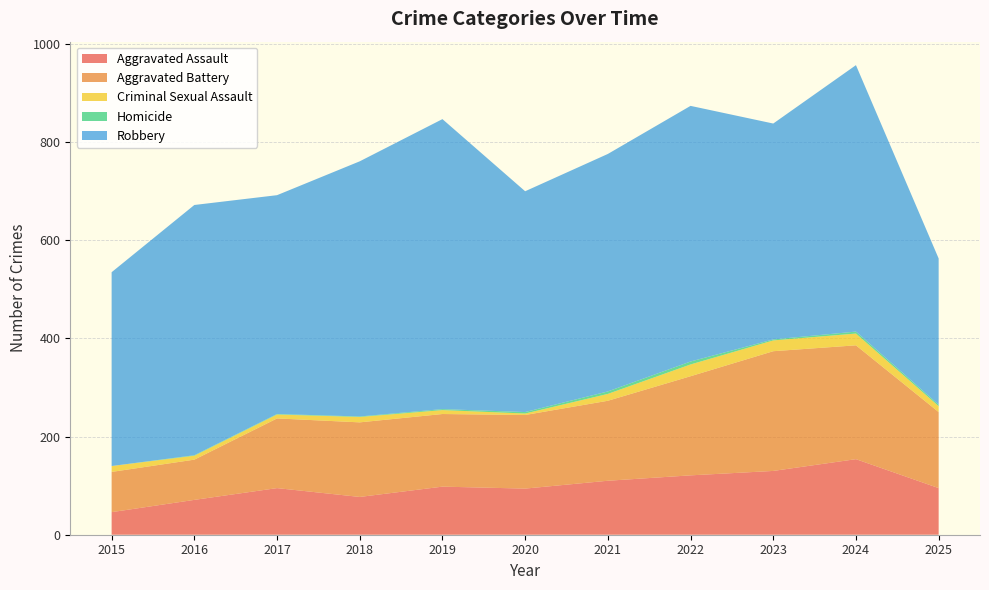

Reading left to right, list all the values displayed in this chart.

Aggravated Assault: 2015=46	2016=71	2017=95	2018=77	2019=98	2020=94	2021=110	2022=121	2023=130	2024=154	2025=95
Aggravated Battery: 2015=82	2016=82	2017=142	2018=152	2019=148	2020=150	2021=163	2022=202	2023=244	2024=232	2025=155
Criminal Sexual Assault: 2015=12	2016=8	2017=8	2018=11	2019=8	2020=3	2021=14	2022=24	2023=22	2024=24	2025=12
Homicide: 2015=0	2016=1	2017=1	2018=1	2019=2	2020=3	2021=5	2022=6	2023=2	2024=4	2025=3
Robbery: 2015=395	2016=510	2017=446	2018=520	2019=591	2020=450	2021=484	2022=521	2023=440	2024=543	2025=298